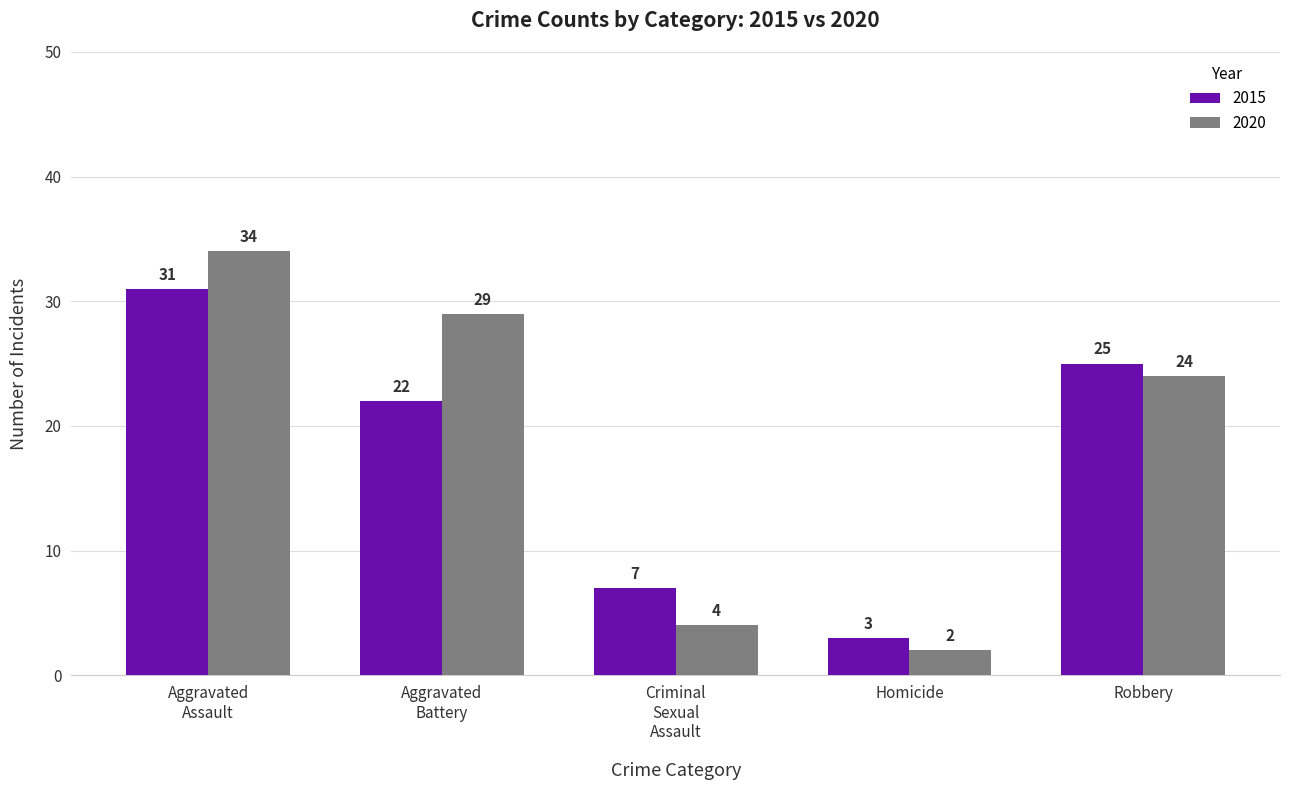

The 2020 series shows 9 at Robbery. True or false?

False